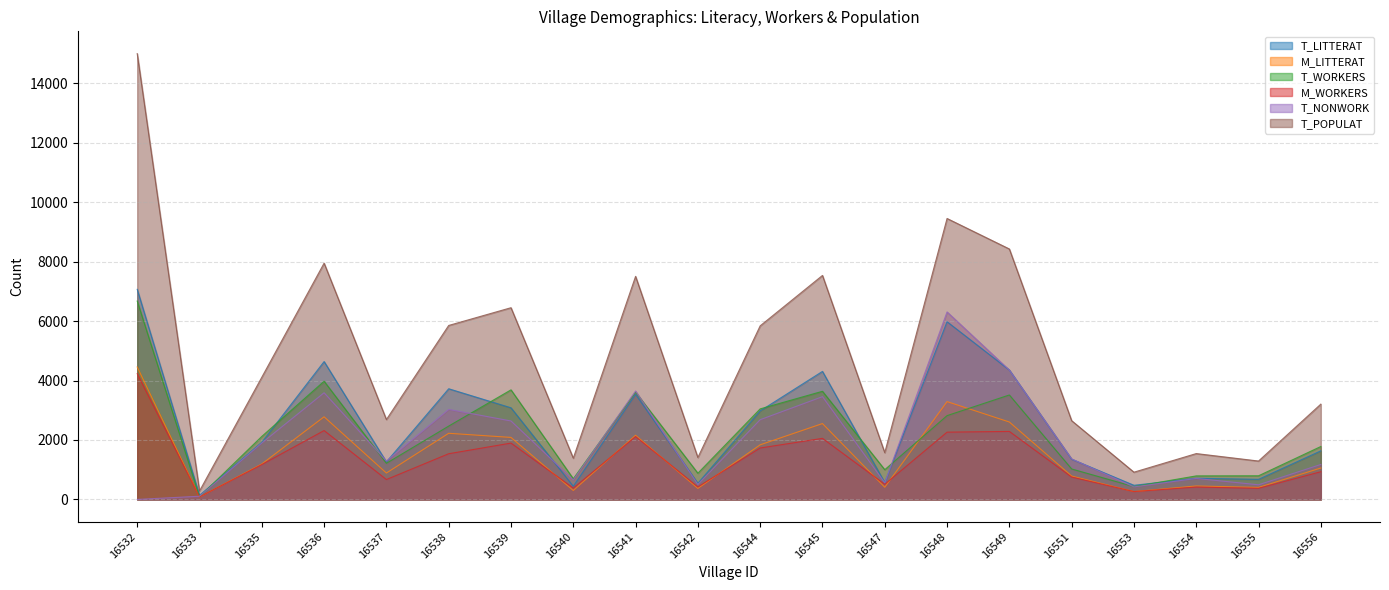

True or false: T_POPULAT and T_LITTERAT intersect in this chart.

False